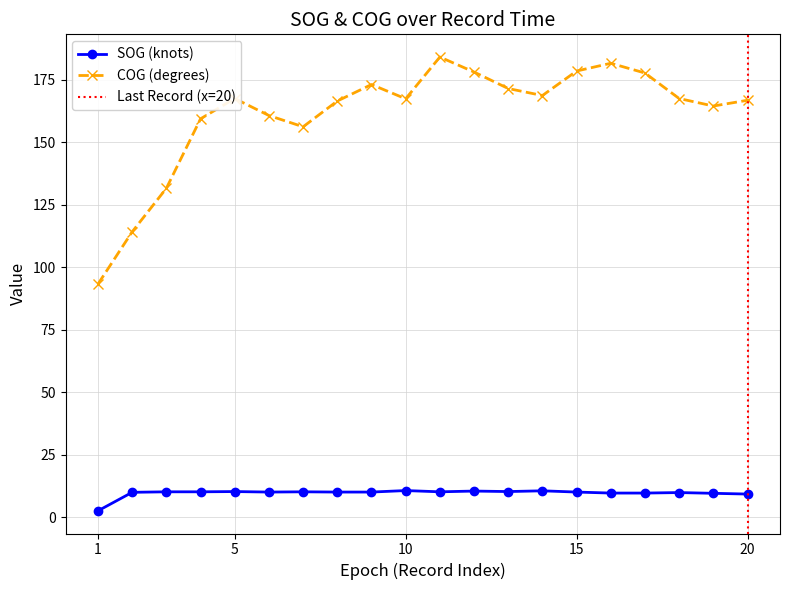

True or false: COG (degrees) and SOG (knots) intersect in this chart.

False